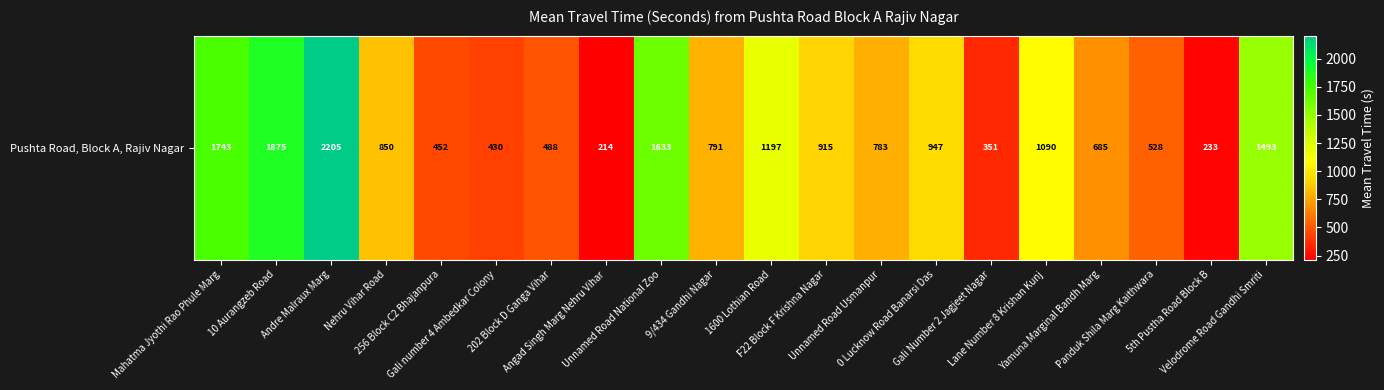

What is the difference between the maximum and minimum values?

1991